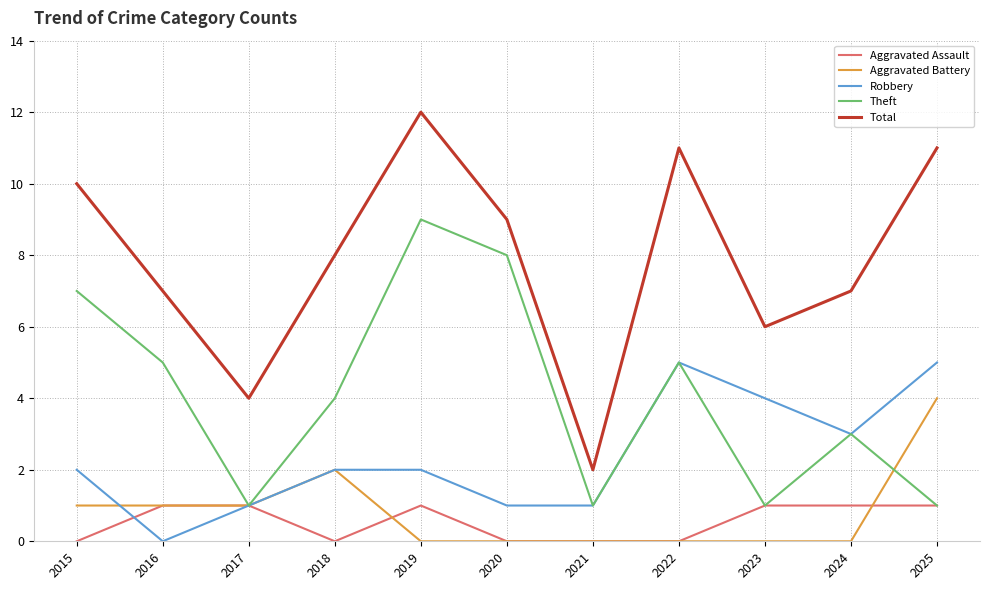

Does the chart display data point markers on the line(s)?

No